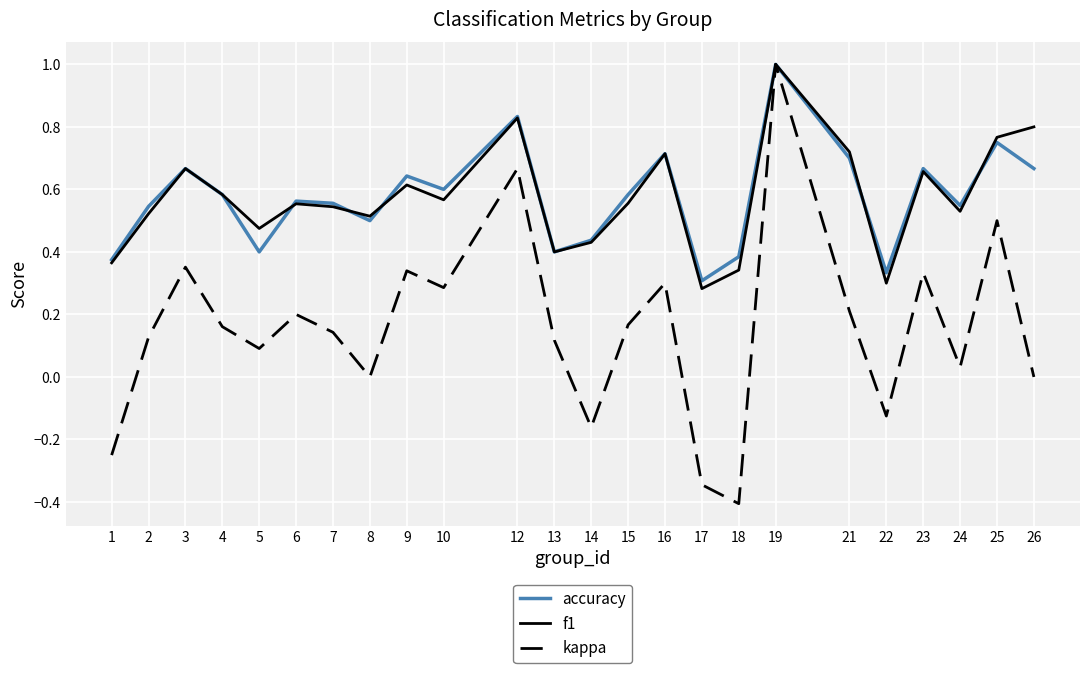

Which series changed the most between 15 and 24?

kappa